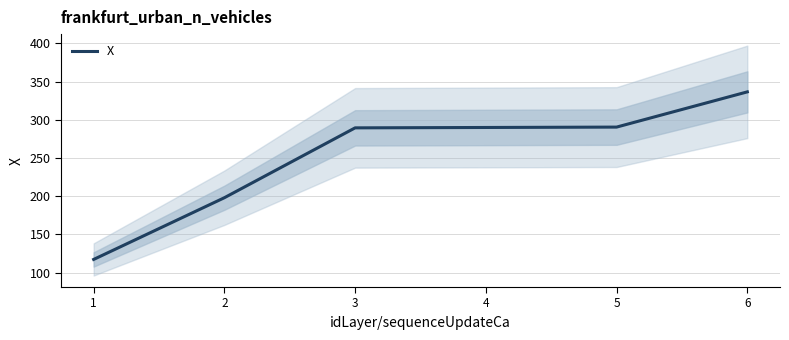

What is the value of the 1st point from the left?

117.1